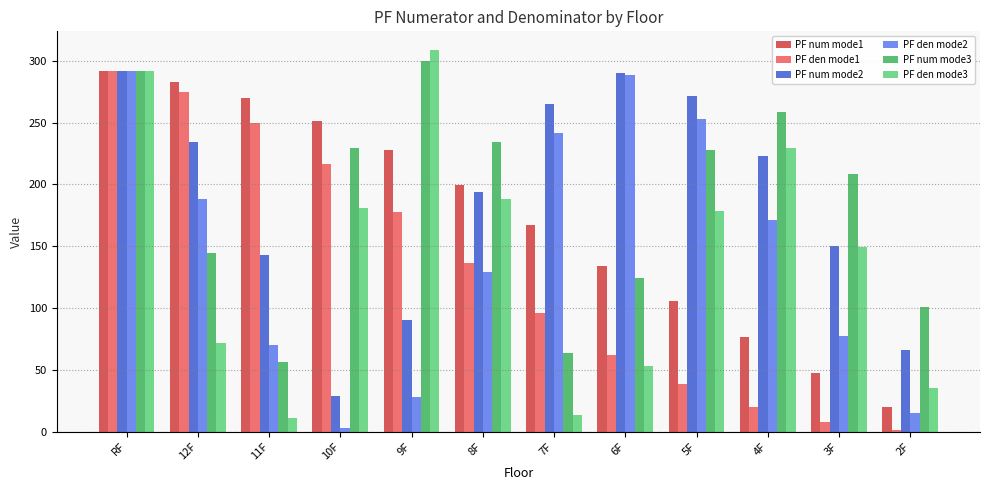

What is the approximate value of PF den mode1 at 10F?

216.4